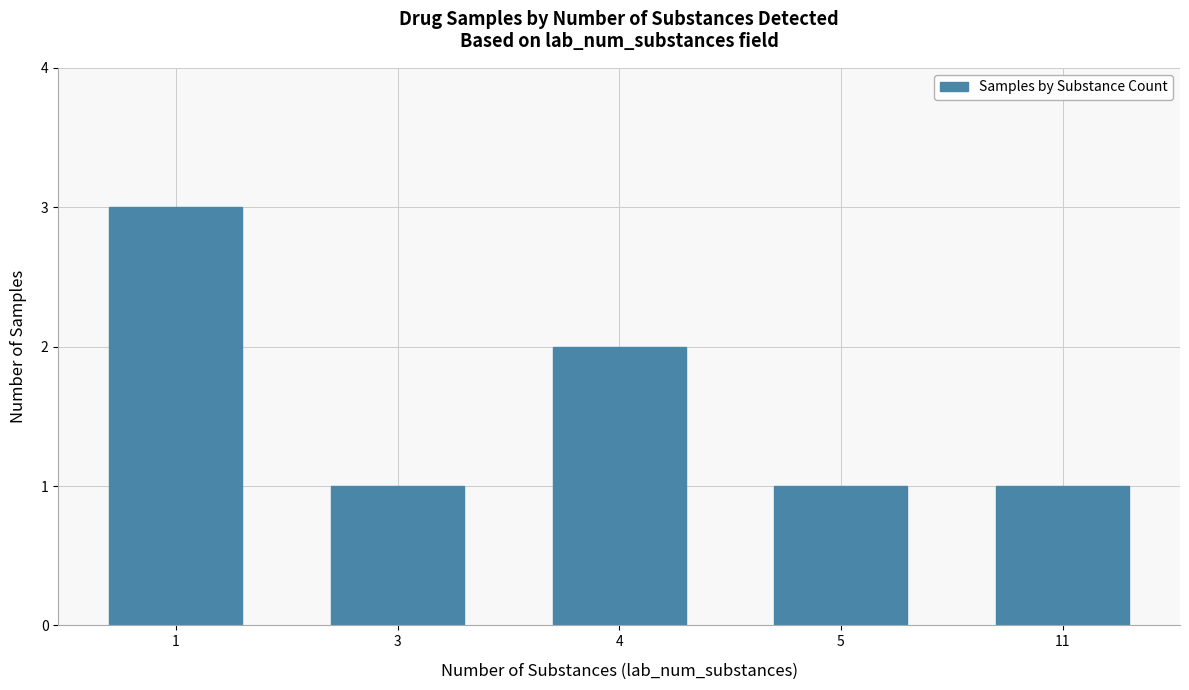

The value at 5 is 1. True or false?

True